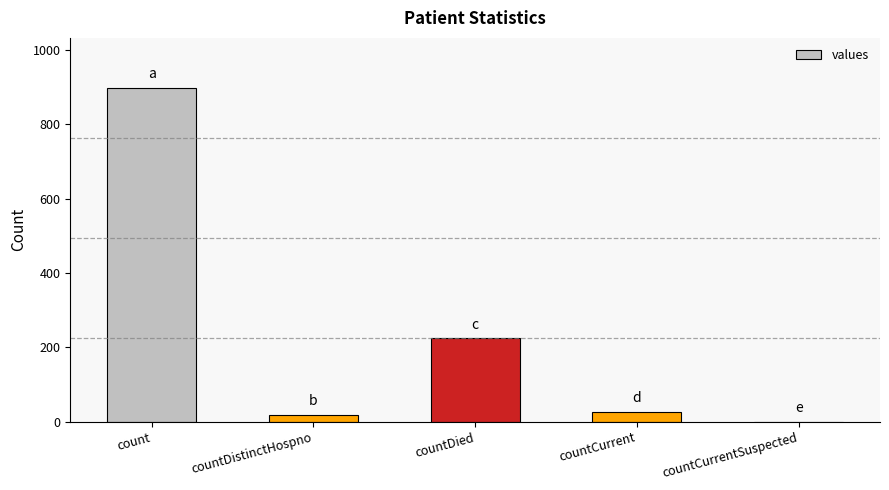

Are the bars horizontal?

No